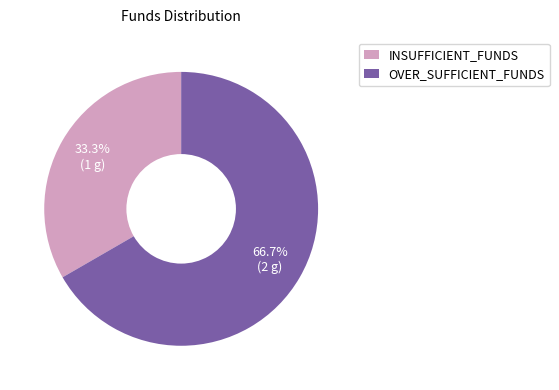

What is the smallest slice in the pie chart?

INSUFFICIENT_FUNDS